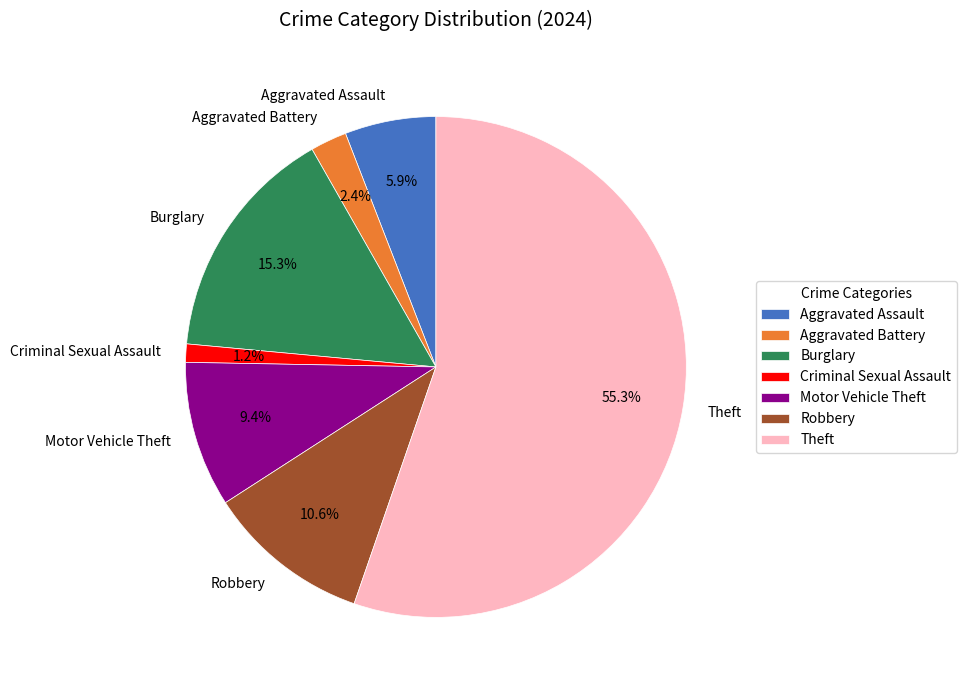

How many slices are in this pie chart?

7